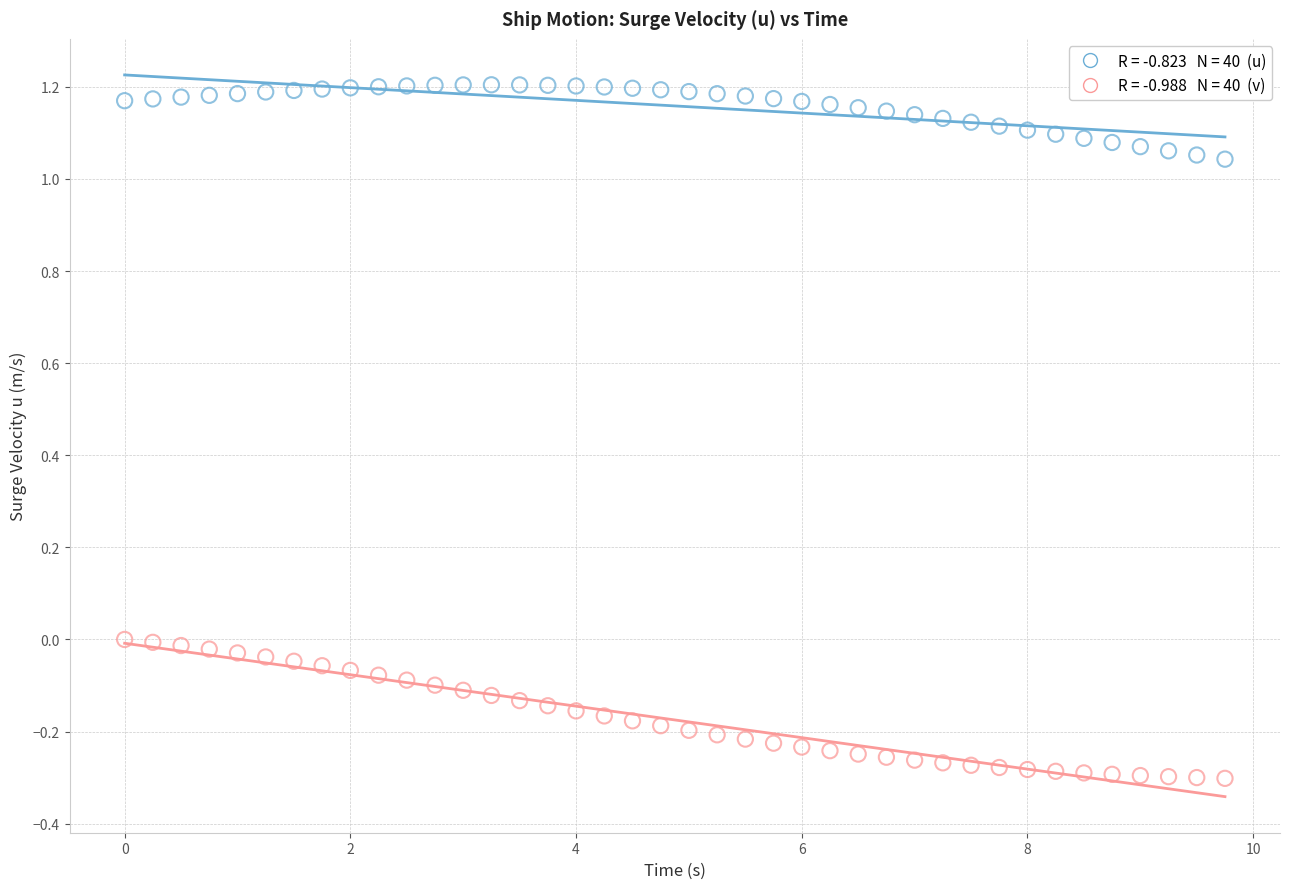

Across all data points, what is the range of Y values (max minus min)?

1.5